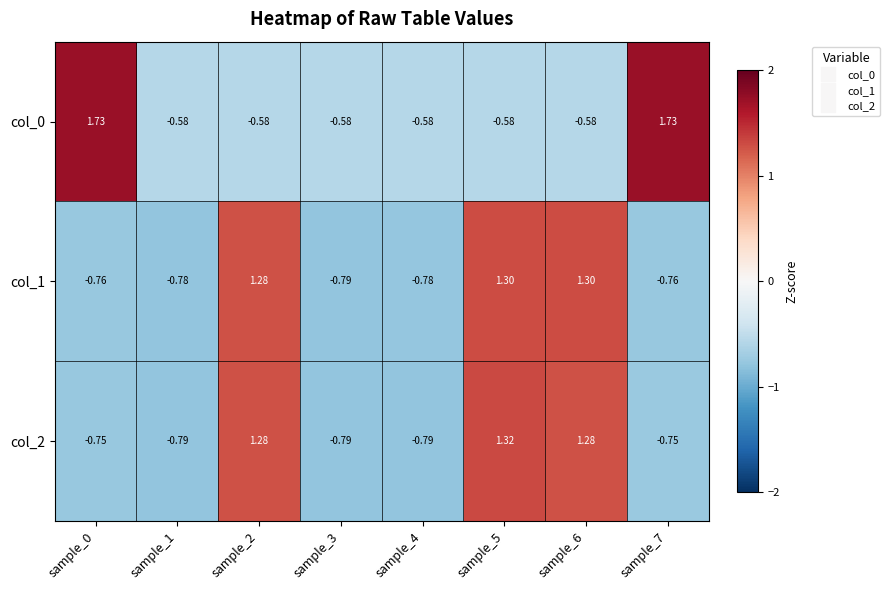

Is the value of col_1 at sample_6 greater than the value of col_0 at sample_2?

Yes